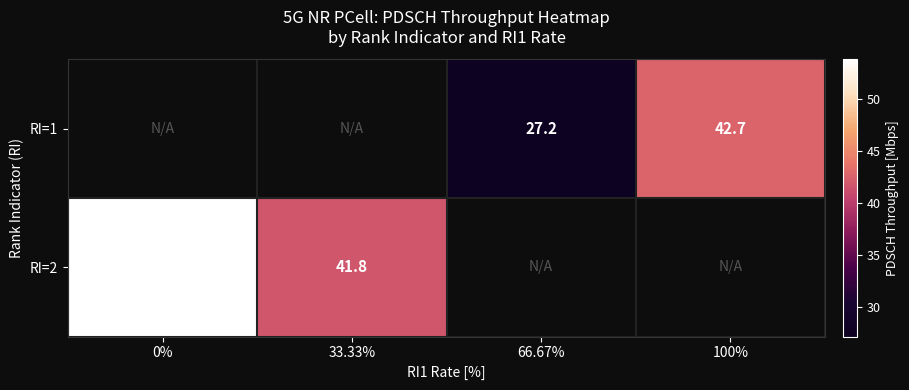

The RI=1 series shows 14.1 at 66.67%. True or false?

False